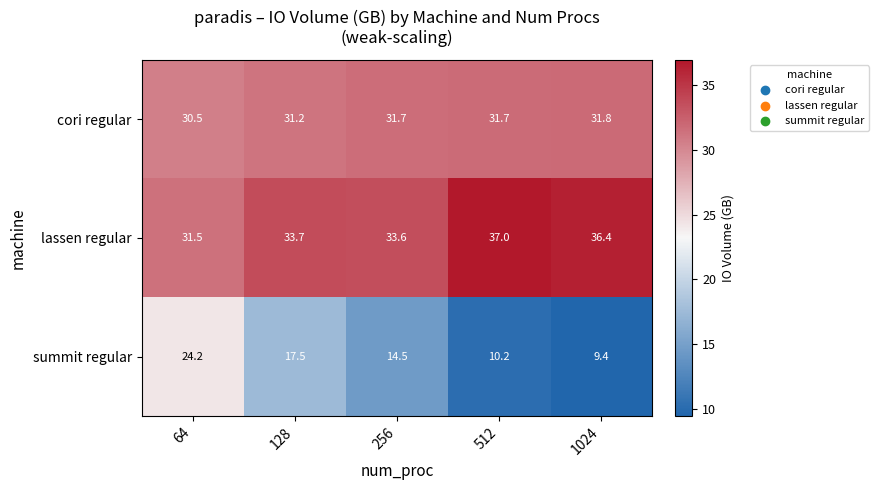

List the series in order of their overall mean, highest first.

lassen regular, cori regular, summit regular